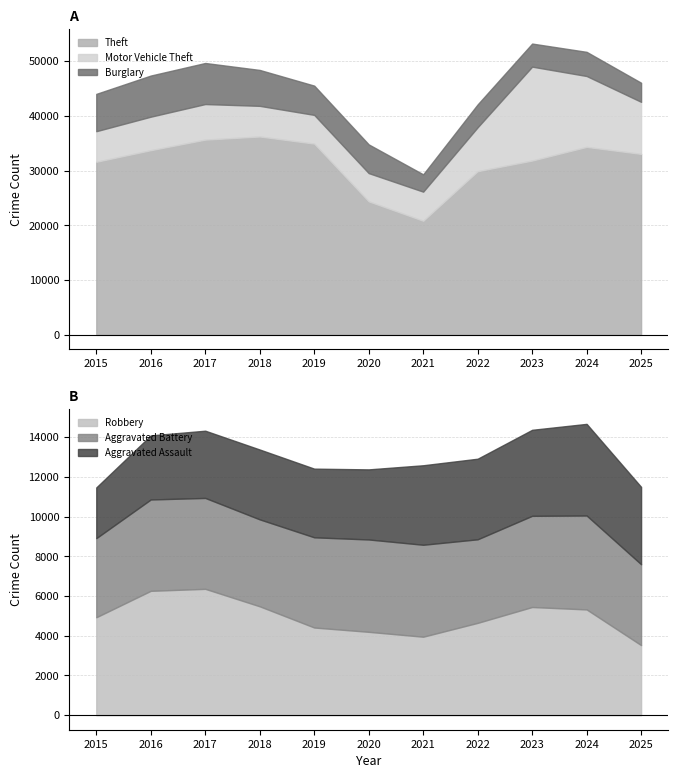

Which series ends up on top after the final intersection of Burglary and Aggravated Battery?

Aggravated Battery